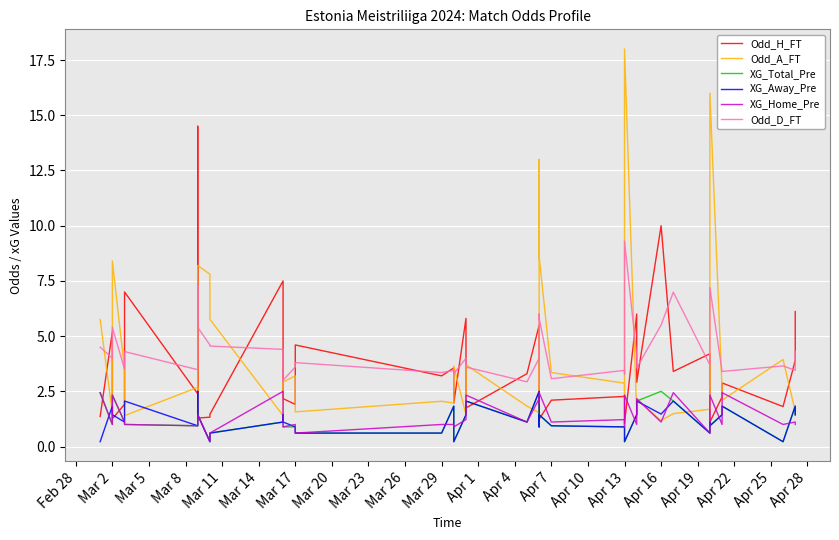

What is the difference between the maximum and minimum values in the Odd_D_FT series?

6.4